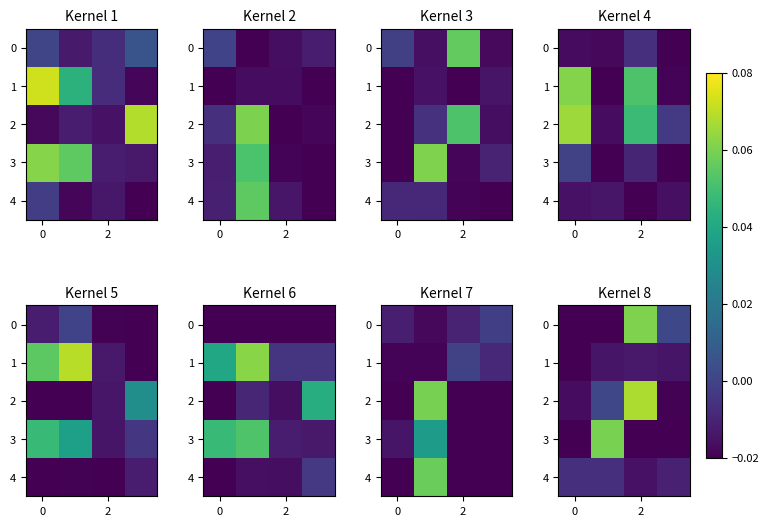

At how many categories does at least one series exceed 0?

3